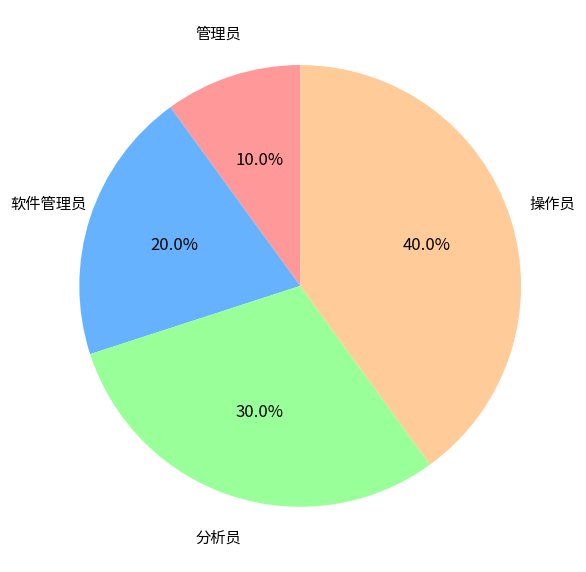

Is there a majority slice in this chart?

No